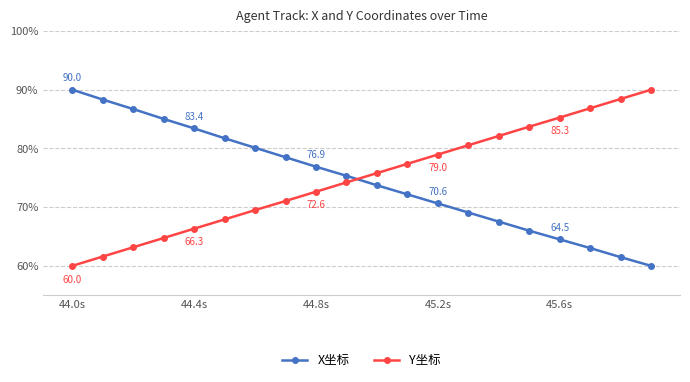

How many intersections are there between X坐标 and Y坐标?

1